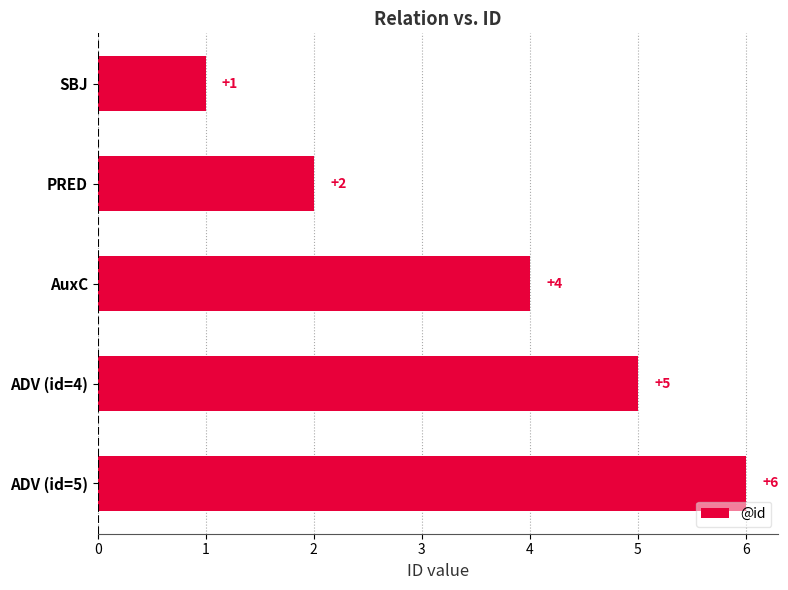

How many series are shown in this chart?

1